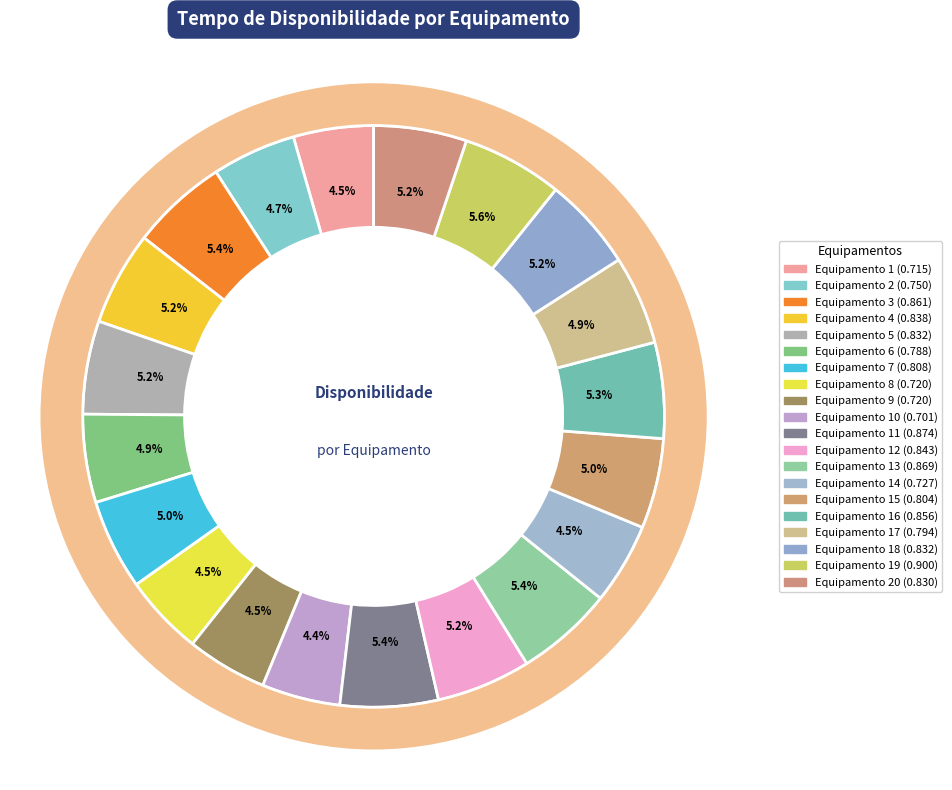

Which has a higher value, Equipamento 2 or Equipamento 1?

Equipamento 2